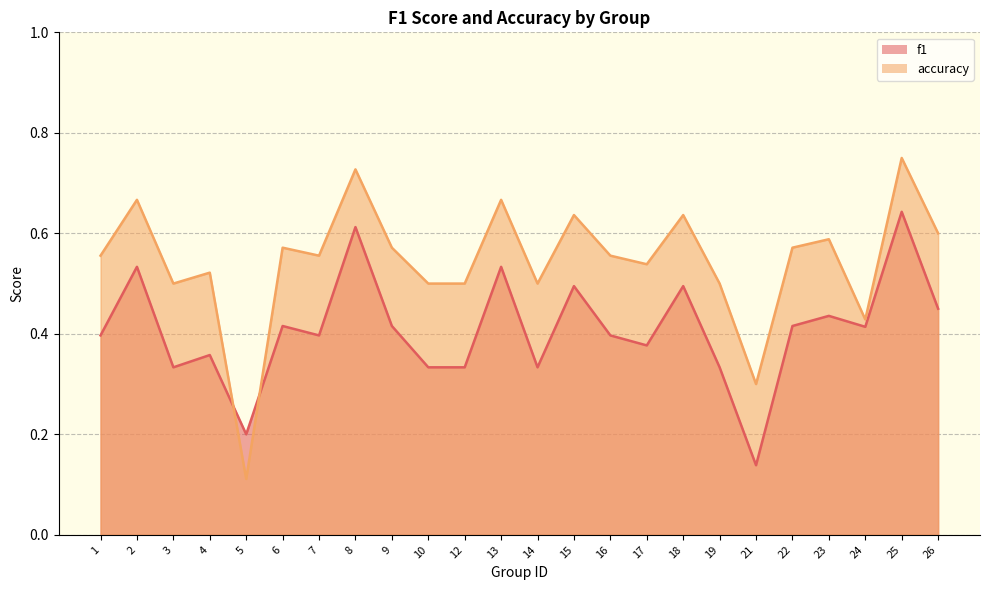

What is the value of the f1 point at the 3rd from the left?

0.3